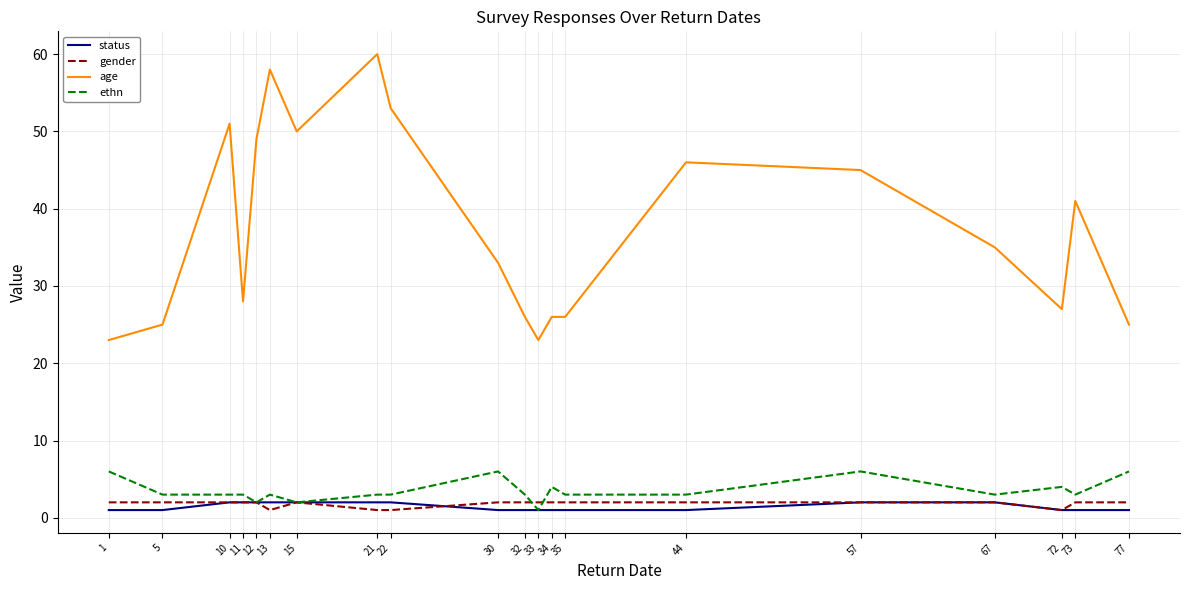

Which series has the largest total across all categories?

age